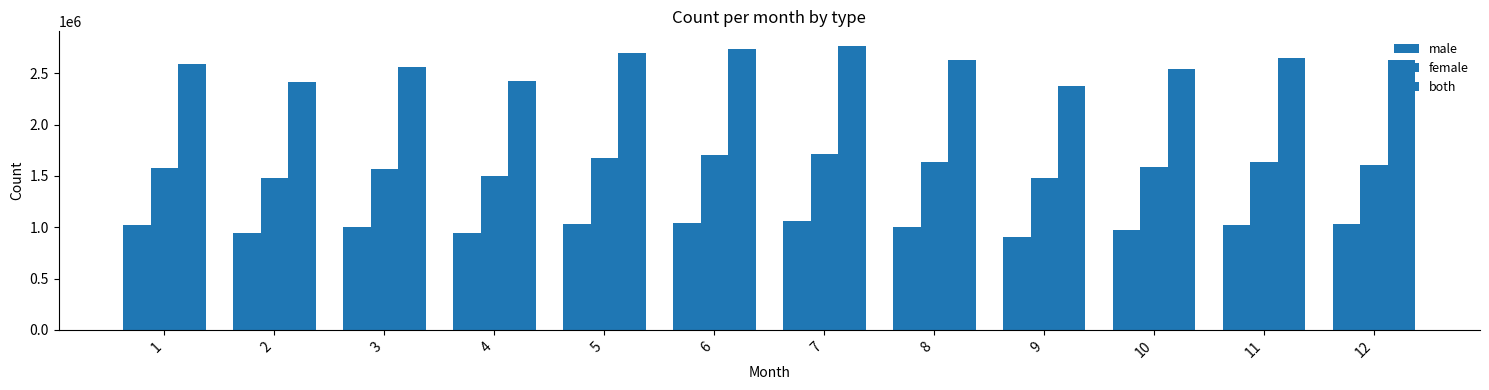

How many groups of bars are there?

12